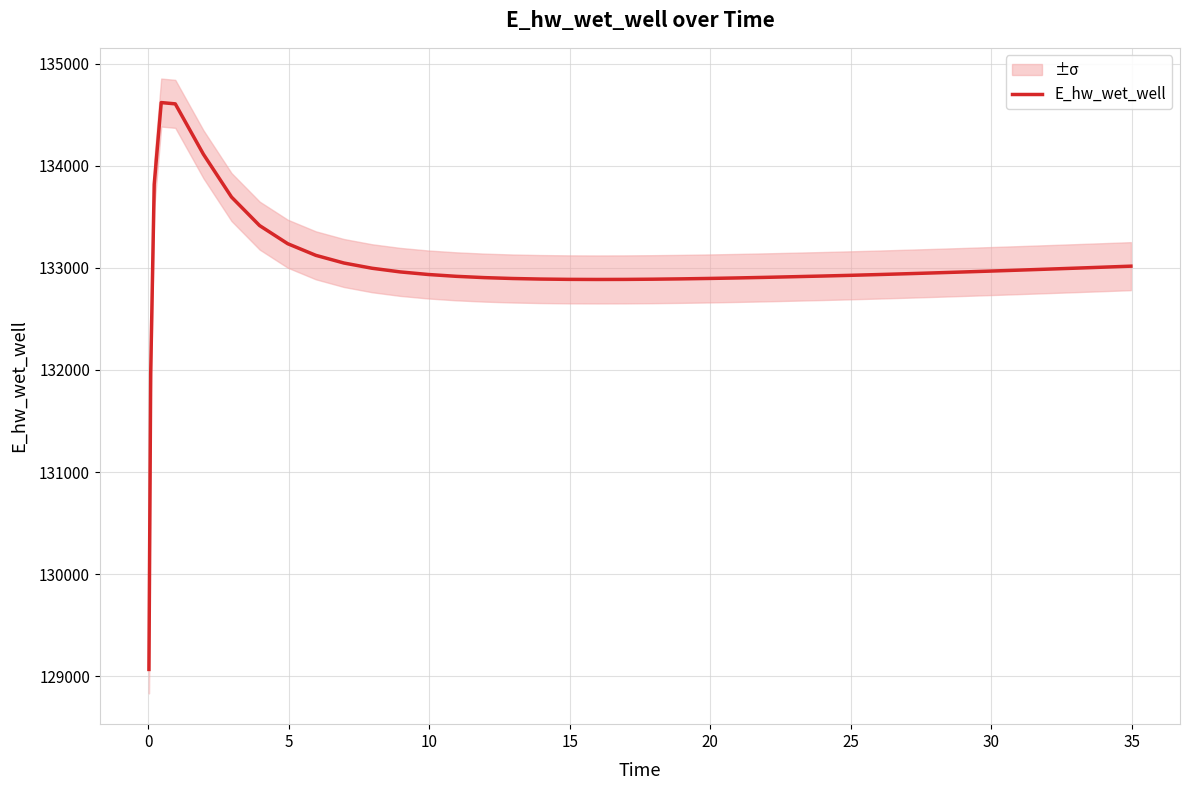

What is the minimum value for E_hw_wet_well?

129066.6